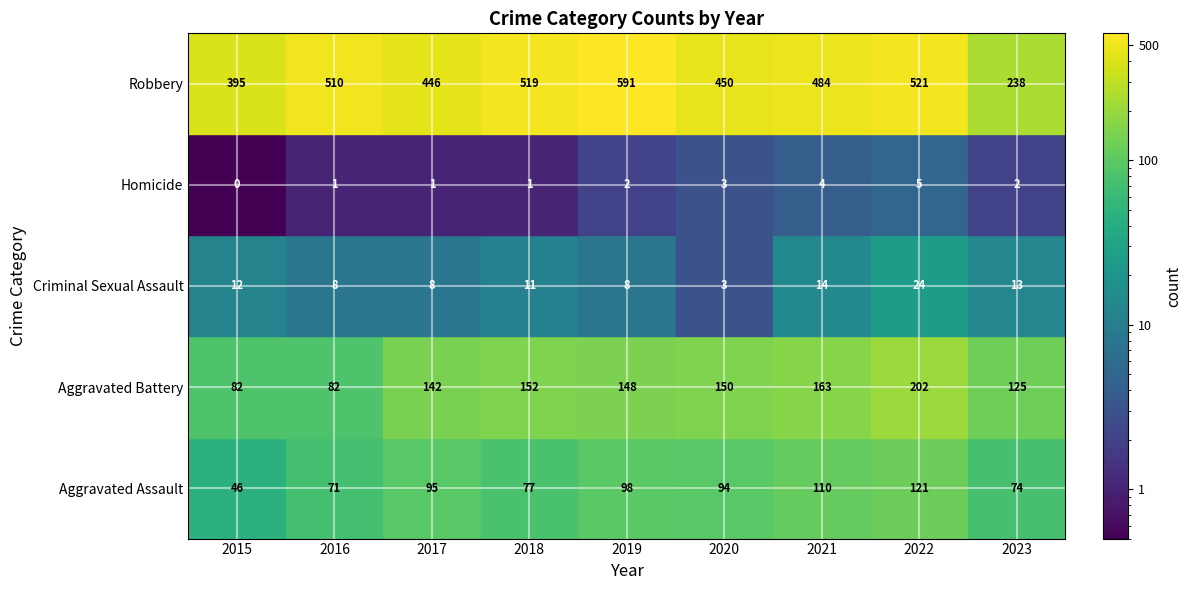

Count the number of data series in this chart.

5